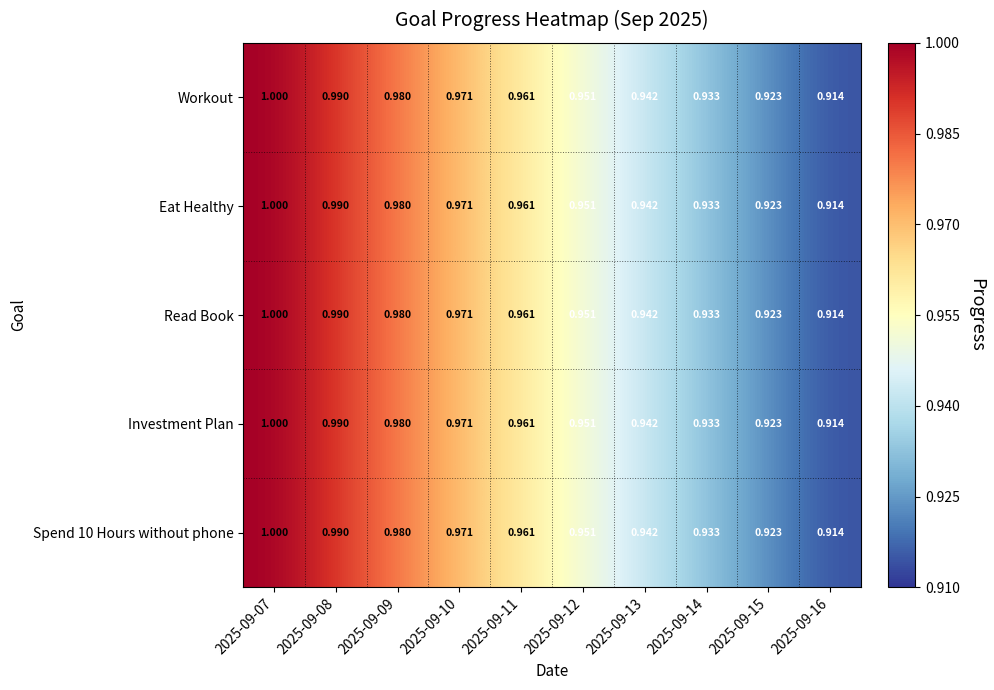

Is the value of Investment Plan at 2025-09-16 greater than the value of Eat Healthy at 2025-09-12?

No